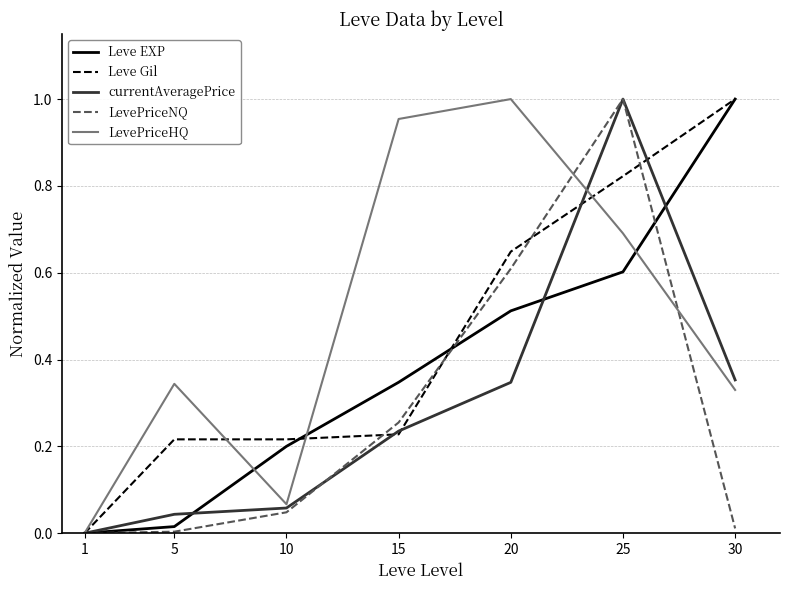

The currentAveragePrice series shows 1.0 at 25. True or false?

True